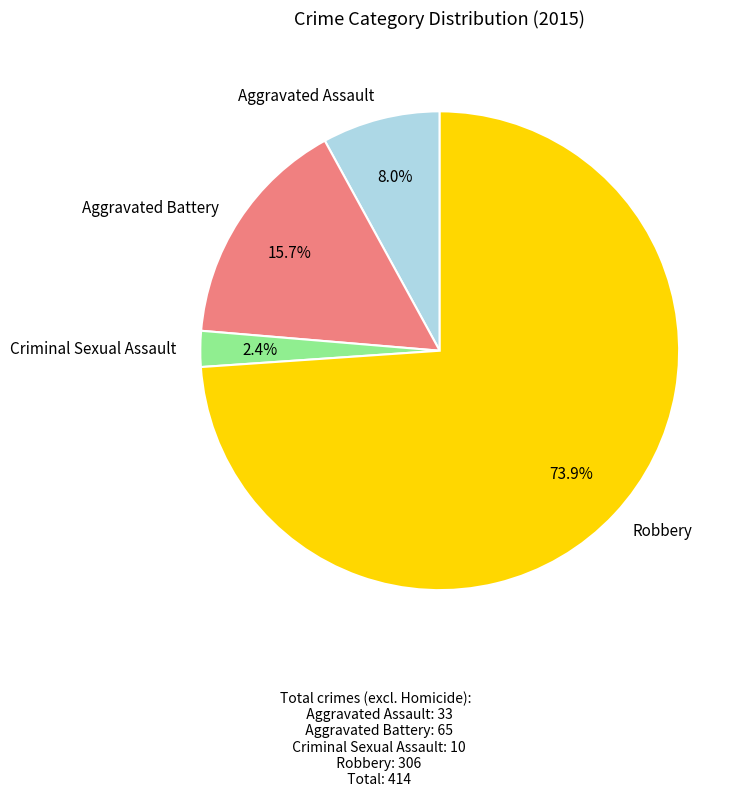

Is it true that Robbery is 68% of the pie?

False